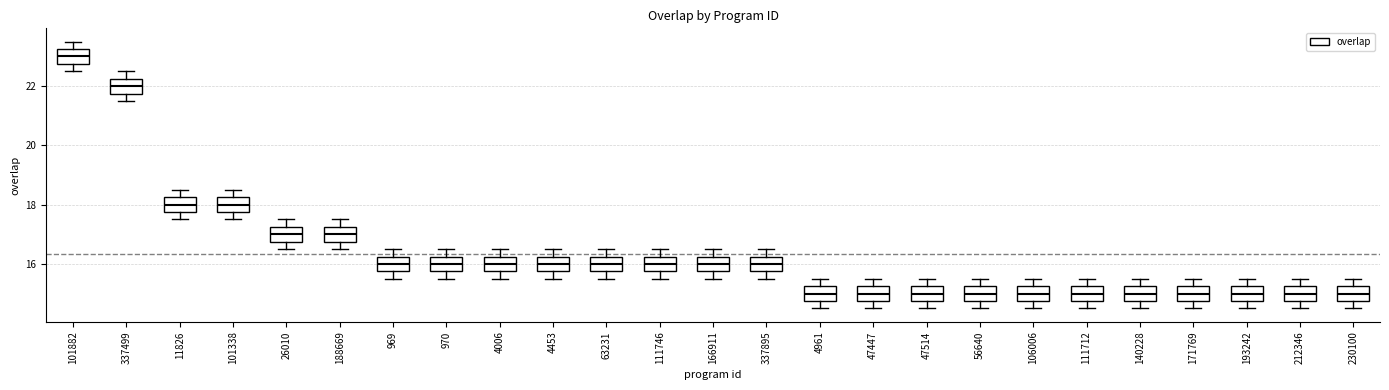

Reading left to right, read every box against the y-axis: the position of its median line, the range the box covers, and the ends of its whiskers. The values are not printed on the chart, so give them approximately, as read against the axis.

101882: median 23.0, box 22.8 to 23.2, whiskers 22.6 to 23.6
337499: median 22.0, box 21.8 to 22.2, whiskers 21.6 to 22.6
11826: median 18.0, box 17.8 to 18.2, whiskers 17.6 to 18.6
101338: median 18.0, box 17.8 to 18.2, whiskers 17.6 to 18.6
26010: median 17.0, box 16.8 to 17.2, whiskers 16.6 to 17.6
188669: median 17.0, box 16.8 to 17.2, whiskers 16.6 to 17.6
969: median 16.0, box 15.8 to 16.2, whiskers 15.6 to 16.6
970: median 16.0, box 15.8 to 16.2, whiskers 15.6 to 16.6
4006: median 16.0, box 15.8 to 16.2, whiskers 15.6 to 16.6
4453: median 16.0, box 15.8 to 16.2, whiskers 15.6 to 16.6
63231: median 16.0, box 15.8 to 16.2, whiskers 15.6 to 16.6
111746: median 16.0, box 15.8 to 16.2, whiskers 15.6 to 16.6
166911: median 16.0, box 15.8 to 16.2, whiskers 15.6 to 16.6
337895: median 16.0, box 15.8 to 16.2, whiskers 15.6 to 16.6
4961: median 15.0, box 14.8 to 15.2, whiskers 14.6 to 15.6
47447: median 15.0, box 14.8 to 15.2, whiskers 14.6 to 15.6
47514: median 15.0, box 14.8 to 15.2, whiskers 14.6 to 15.6
56640: median 15.0, box 14.8 to 15.2, whiskers 14.6 to 15.6
106006: median 15.0, box 14.8 to 15.2, whiskers 14.6 to 15.6
111712: median 15.0, box 14.8 to 15.2, whiskers 14.6 to 15.6
140228: median 15.0, box 14.8 to 15.2, whiskers 14.6 to 15.6
171769: median 15.0, box 14.8 to 15.2, whiskers 14.6 to 15.6
193242: median 15.0, box 14.8 to 15.2, whiskers 14.6 to 15.6
212346: median 15.0, box 14.8 to 15.2, whiskers 14.6 to 15.6
230100: median 15.0, box 14.8 to 15.2, whiskers 14.6 to 15.6